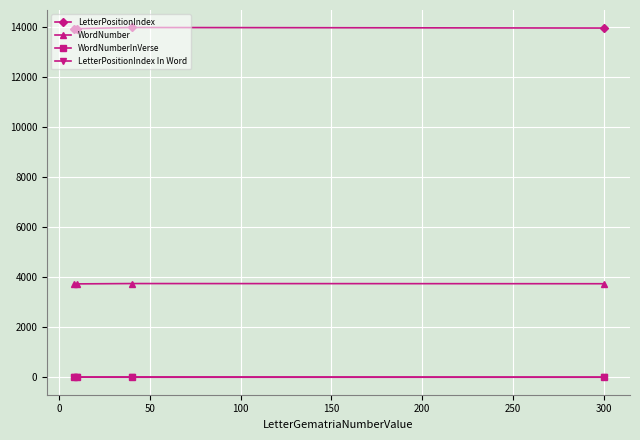

True or false: LetterPositionIndex In Word and WordNumber cross at least once.

False